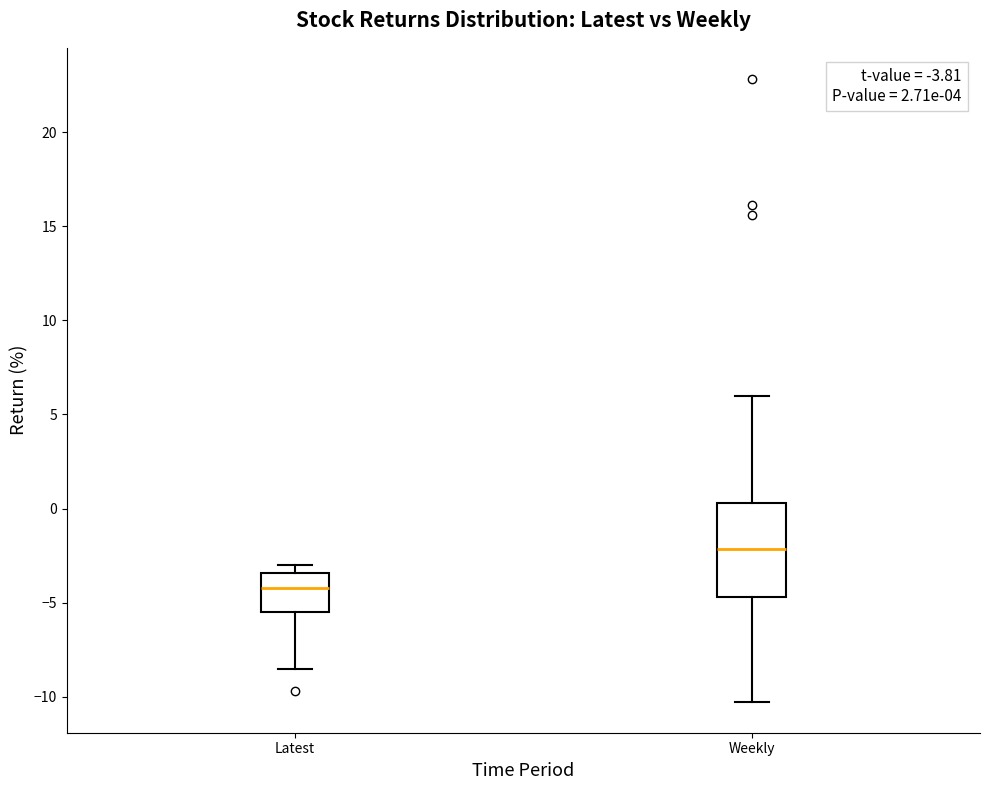

Which box has the lowest median line?

Latest